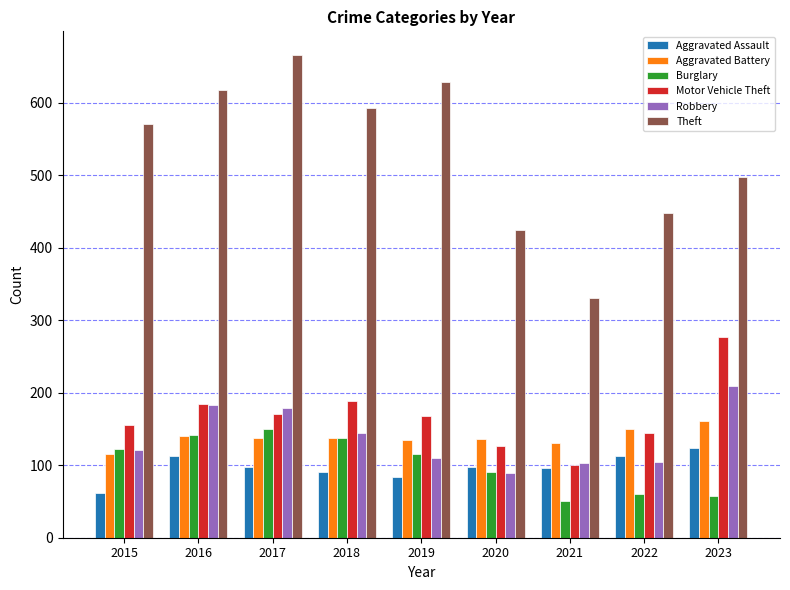

What is the lowest value of the Robbery series?

89